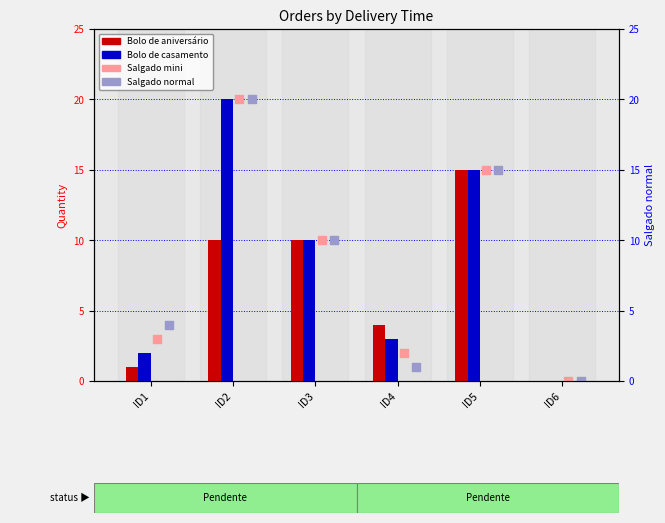

Is the value of Bolo de aniversário at ID6 greater than the value of Salgado mini at ID1?

No